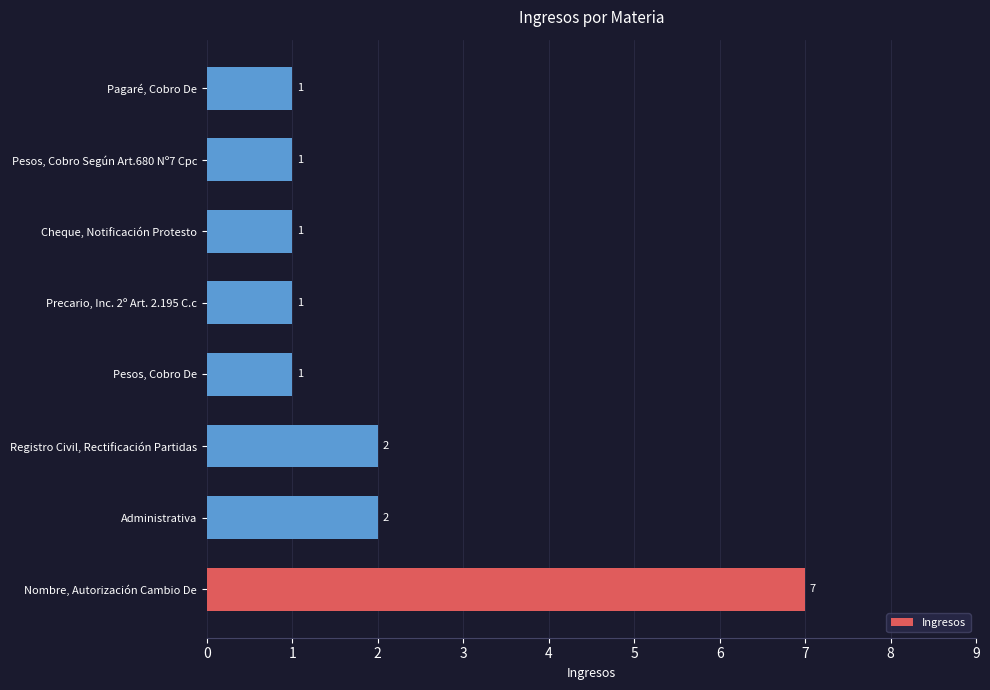

Is it true that the value at Cheque, Notificación Protesto is 0?

False